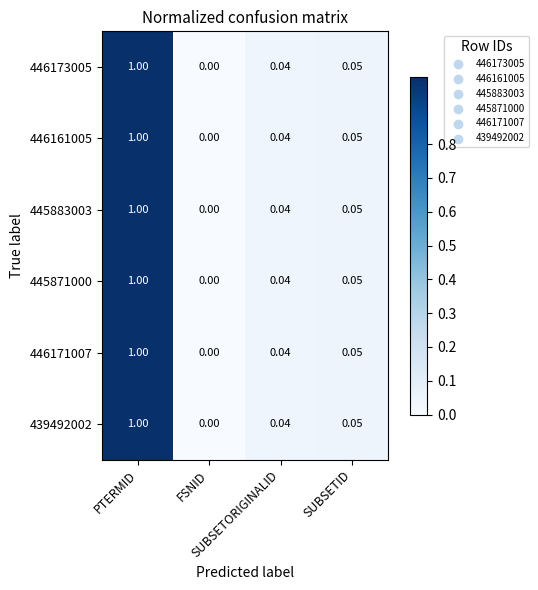

How many positive values does the 439492002 series have?

3